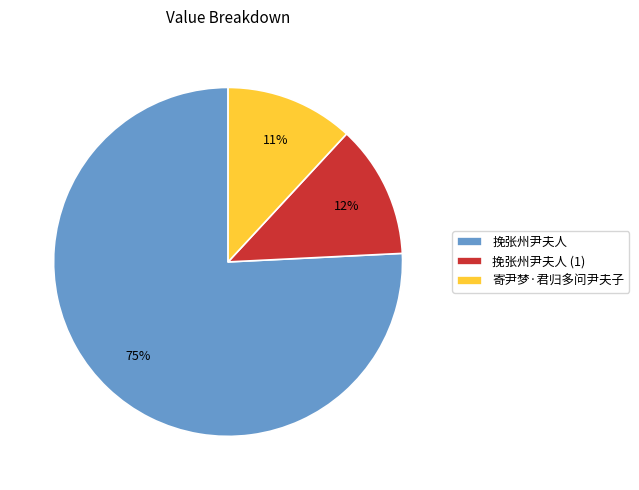

Rank the categories by value from lowest to highest.

寄尹梦·君归多问尹夫子, 挽张州尹夫人, 挽张州尹夫人